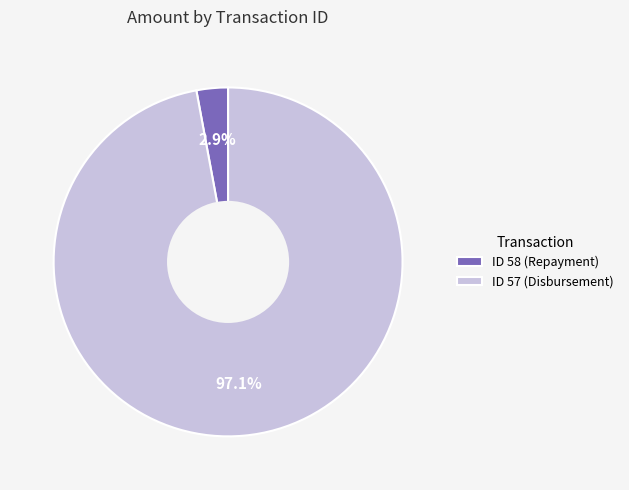

What is the majority slice?

ID 57 (Disbursement)